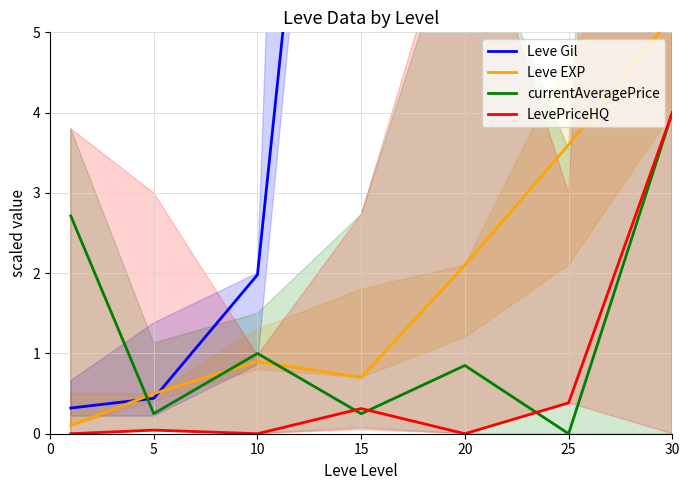

Reading left to right, what are all the values shown in this chart?

Leve Gil: 0.3	0.4	2.0	14.3	43.2	72.8	104.4
Leve EXP: 0.1	0.5	0.9	0.7	2.1	3.6	5.2
currentAveragePrice: 2.7	0.3	1.0	0.2	0.9	0.0	4.0
LevePriceHQ: 0.0	0.0	0.0	0.3	0.0	0.4	4.0